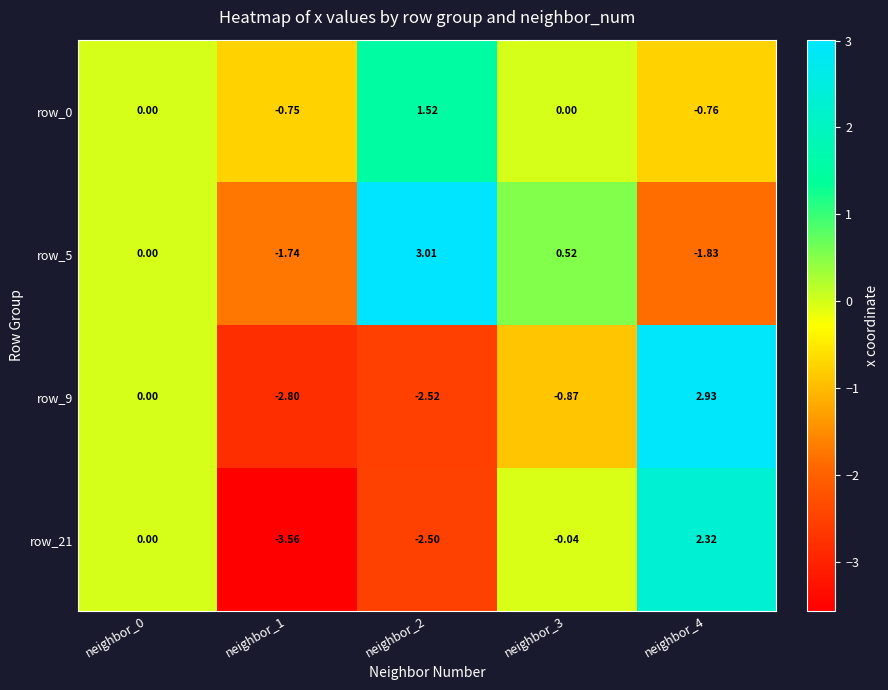

Is the value of row_0 at neighbor_2 greater than the value of row_21 at neighbor_3?

Yes